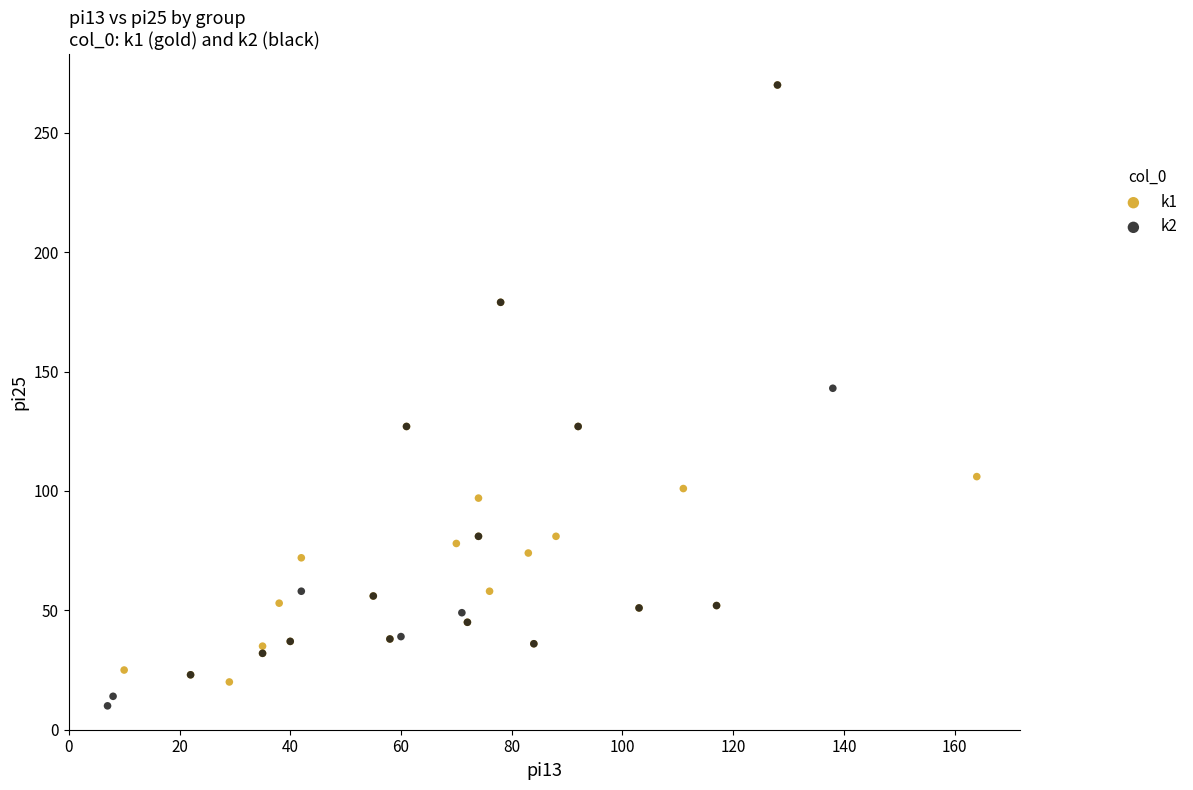

What are all the series names shown in the legend?

k1, k2